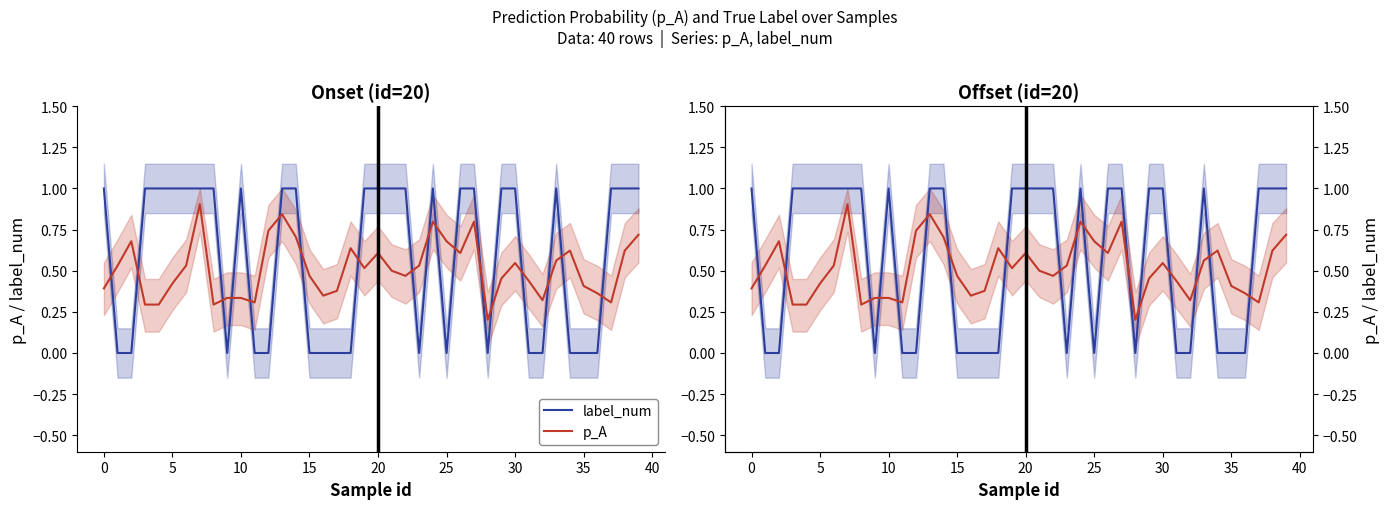

Rank the series by their average value, from lowest to highest.

p_A, label_num